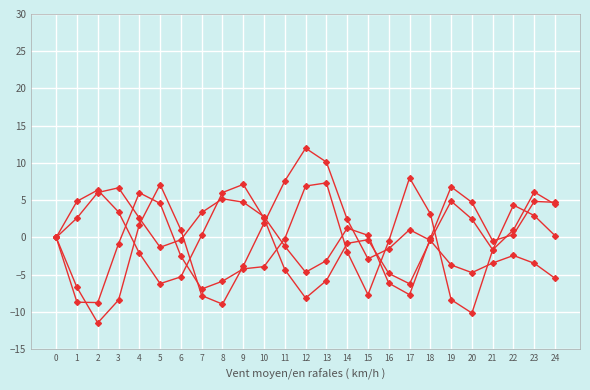

Which has a higher value, 20 or 24?

24